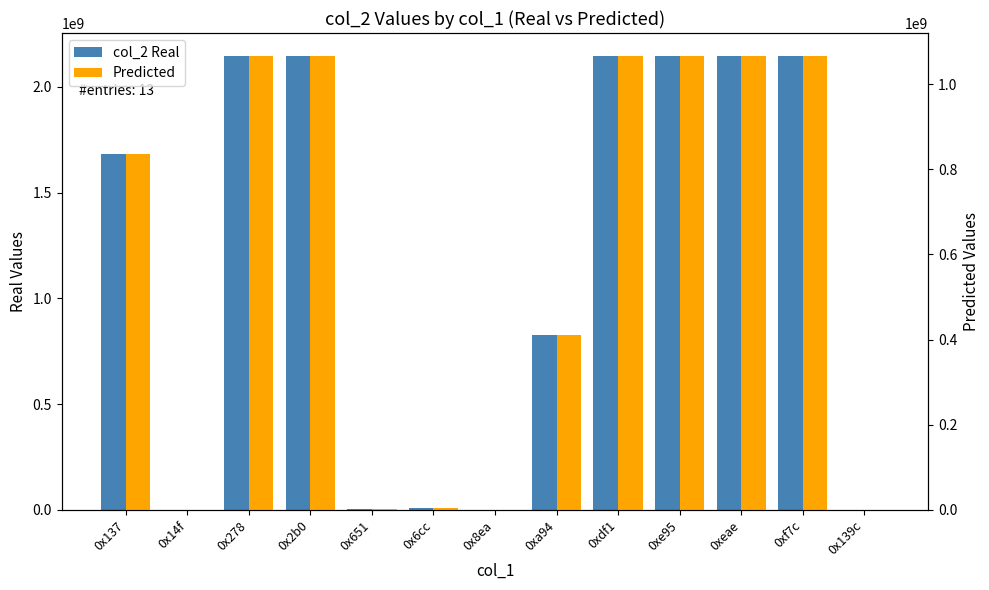

Between 0x8ea and 0x137, which is larger?

0x137